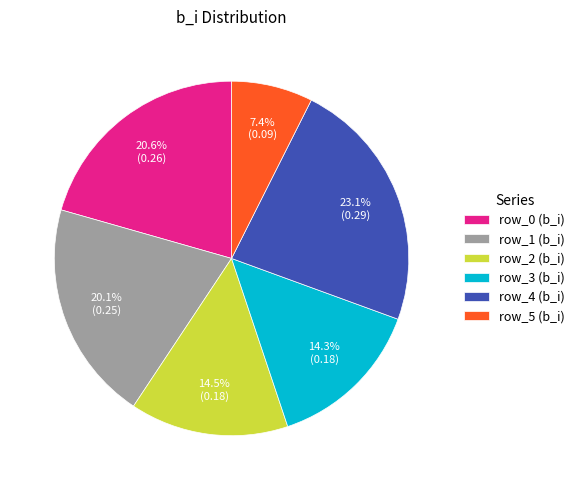

Between row_4 and row_1, which is larger?

row_4